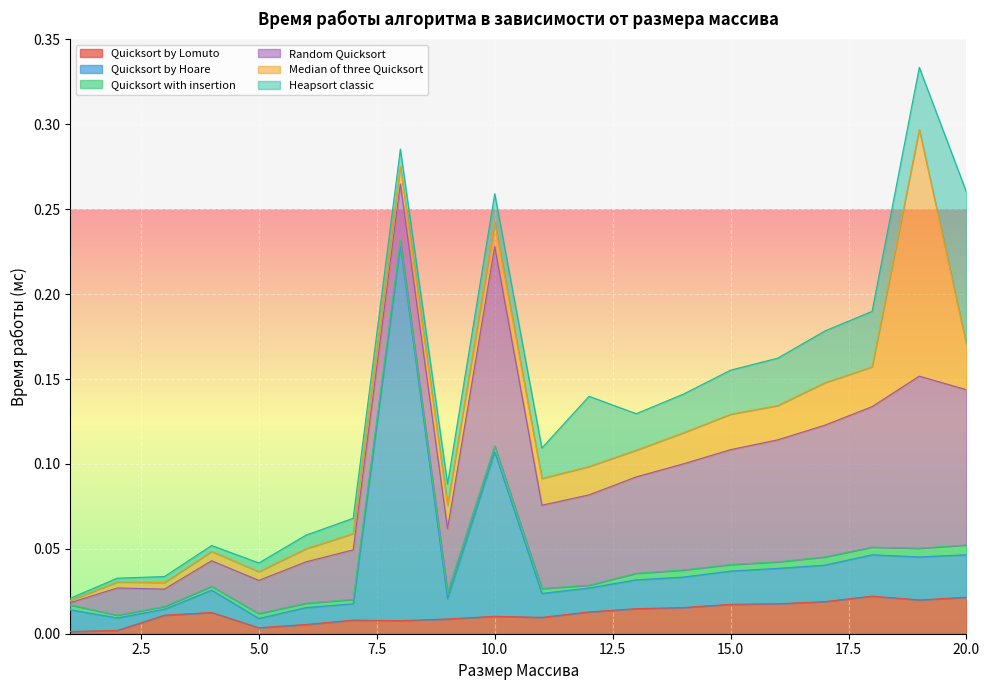

At 1, list the series in order from smallest to largest.

Quicksort by Lomuto, Random Quicksort, Median of three Quicksort, Heapsort classic, Quicksort with insertion, Quicksort by Hoare